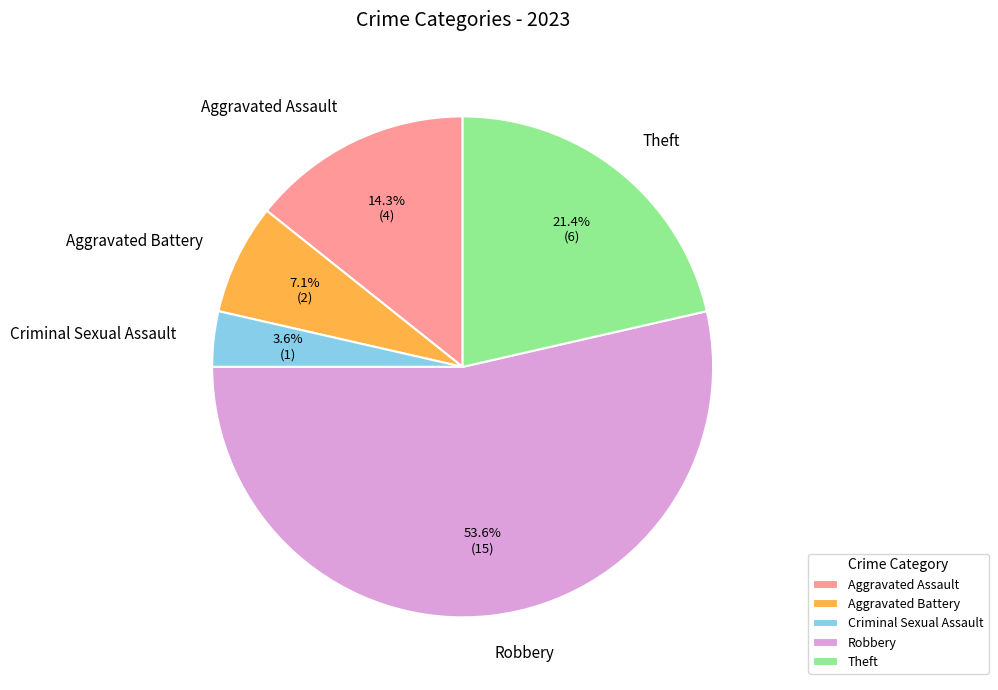

Between Robbery and Aggravated Battery, which is larger?

Robbery